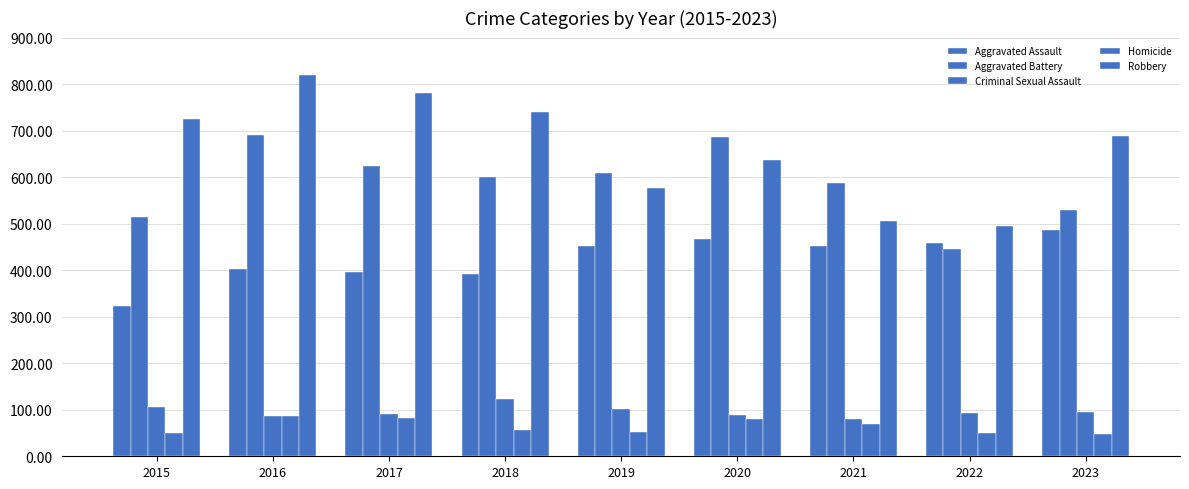

Is it true that Aggravated Battery equals 969 at 2021?

False